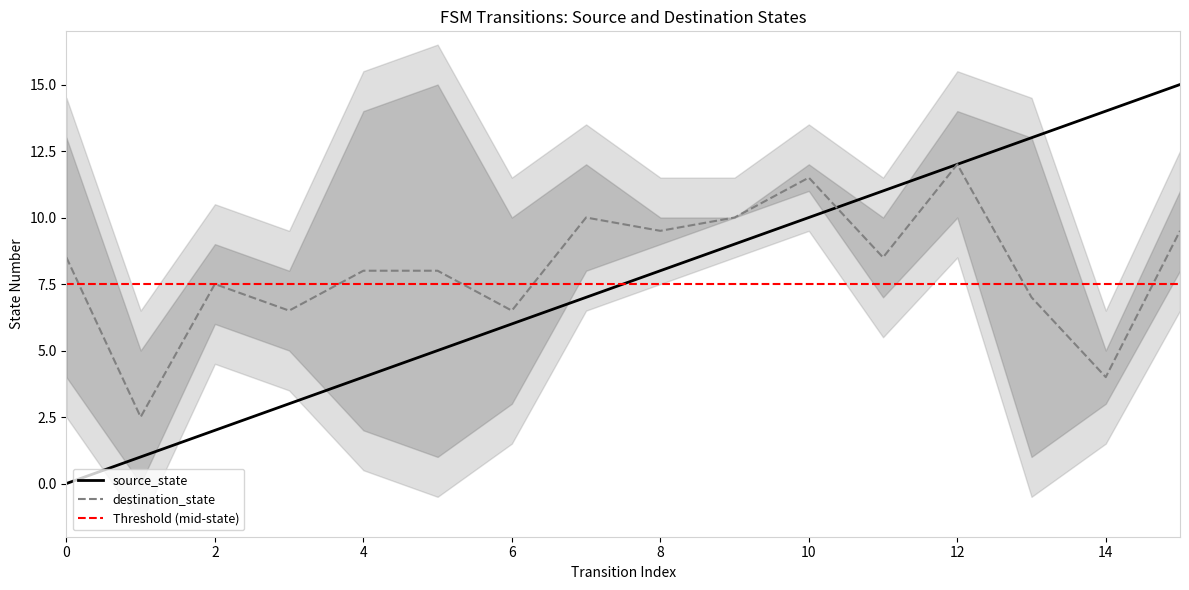

Which category has the highest value in the destination_state series?

12